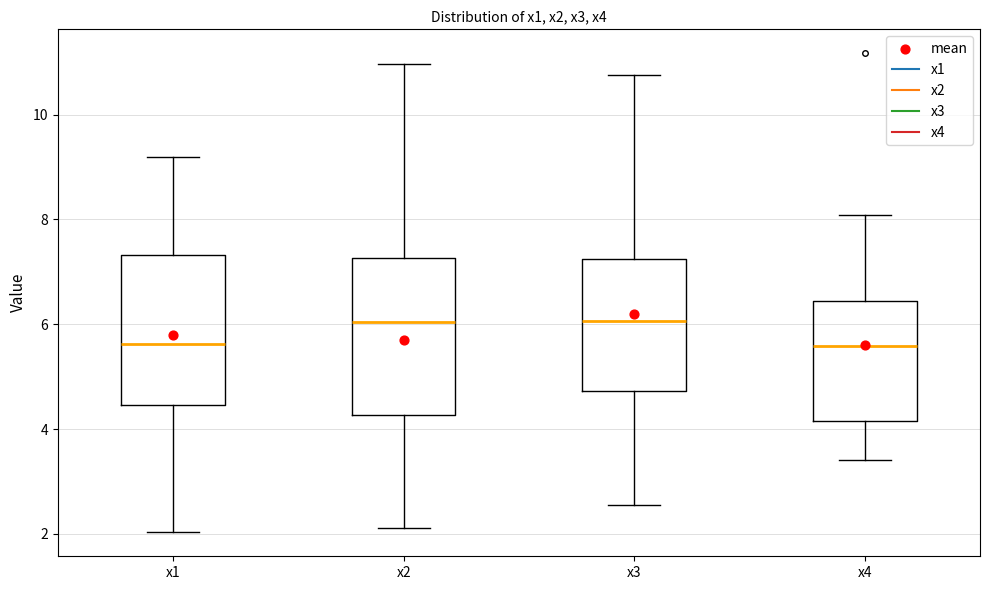

Where is the lower edge of the box for x3 on the y-axis? The values are not printed on the chart, so give them approximately, as read against the axis.

4.8